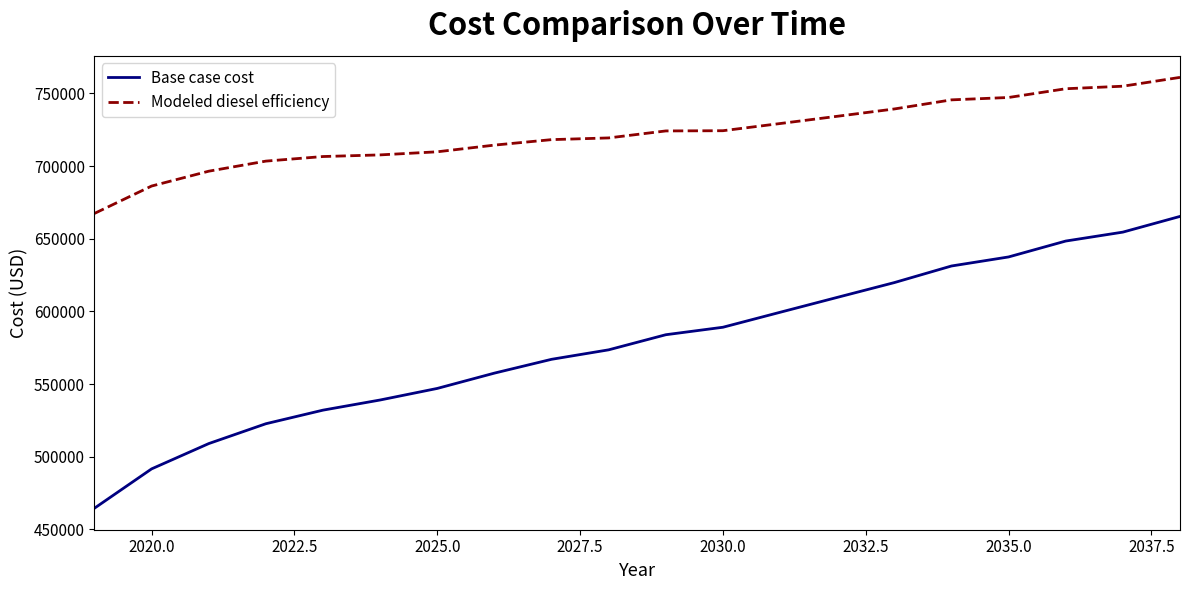

Which series has the largest total across all categories?

Modeled diesel efficiency